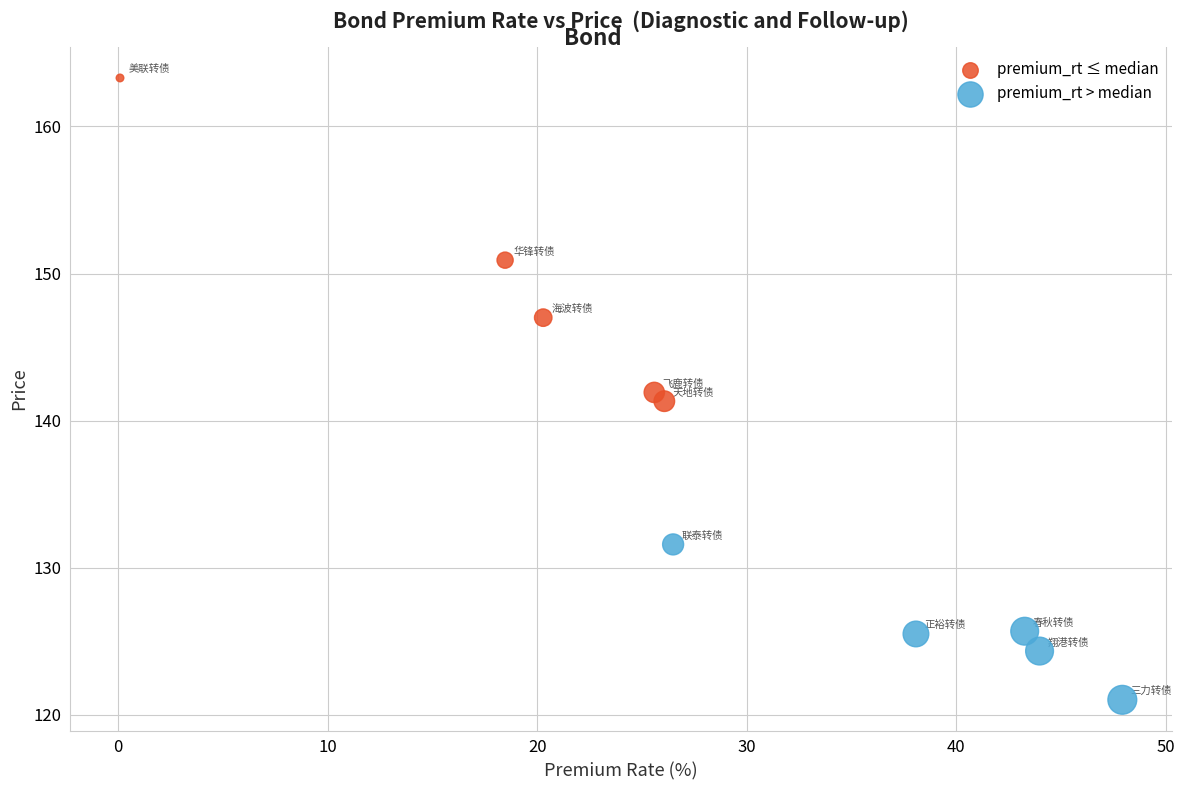

Which series contains the highest Y value?

premium_rt ≤ median